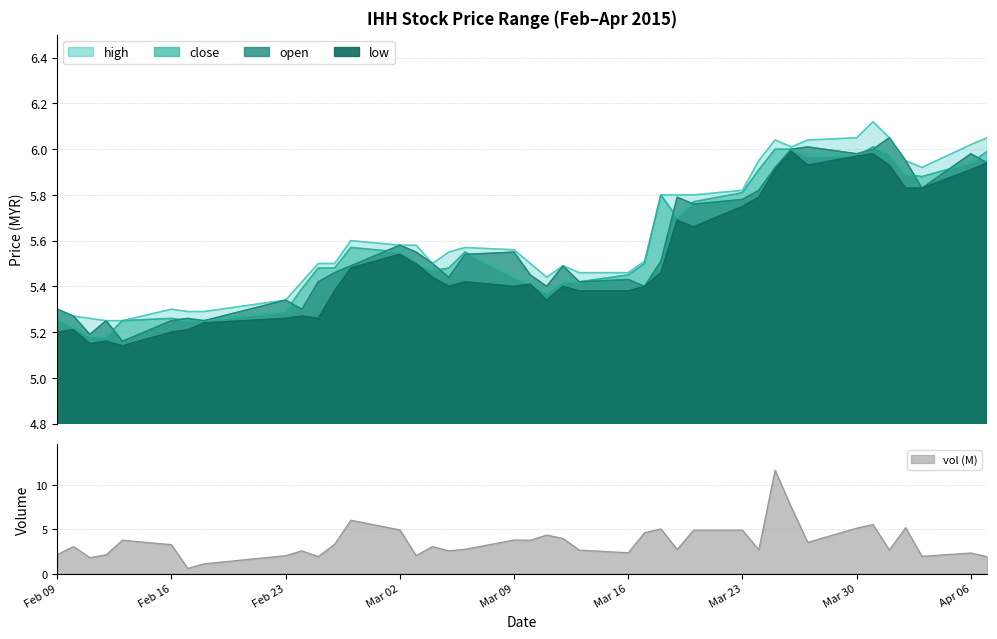

After their last crossing, which series has the higher values: open or close?

close